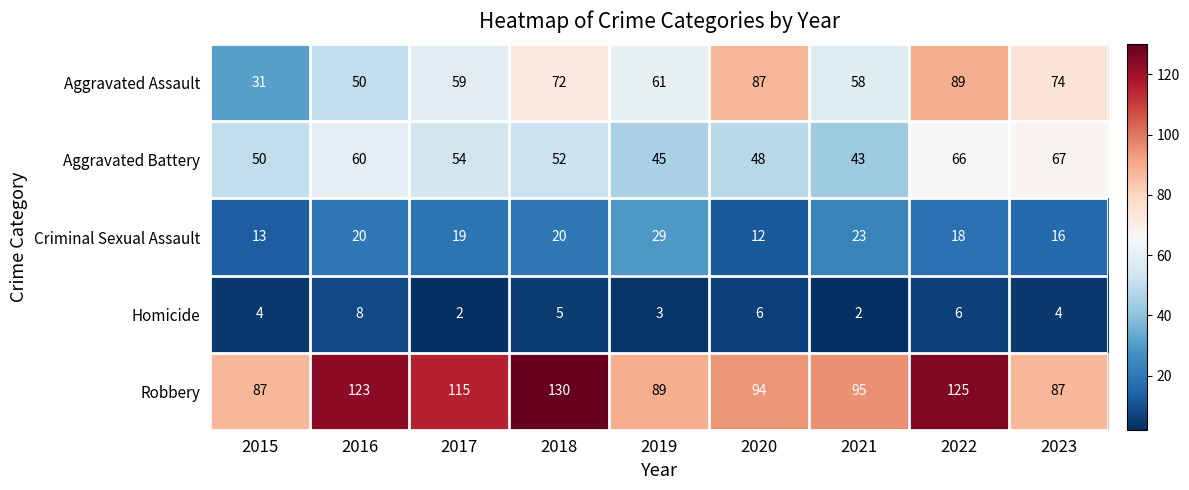

What is the total value across all series at 2016?

261